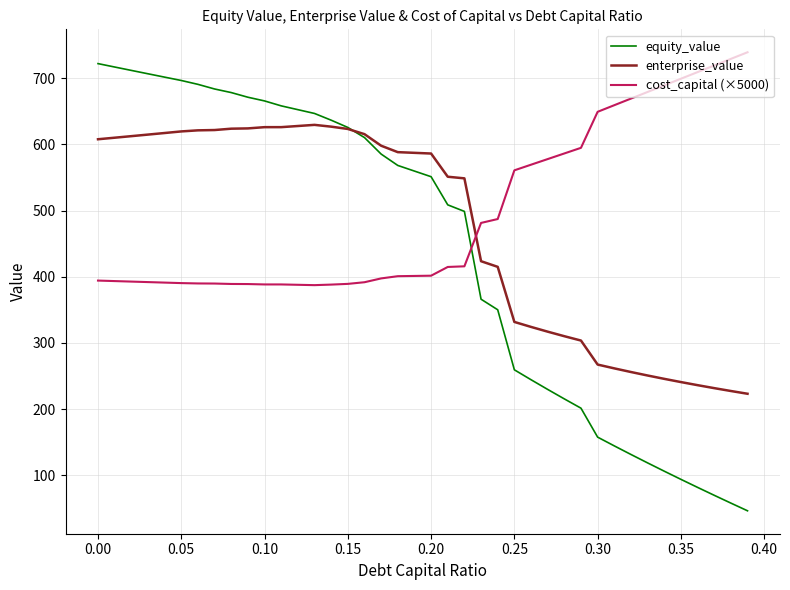

How many times do equity_value and cost_capital (×5000) cross each other?

1